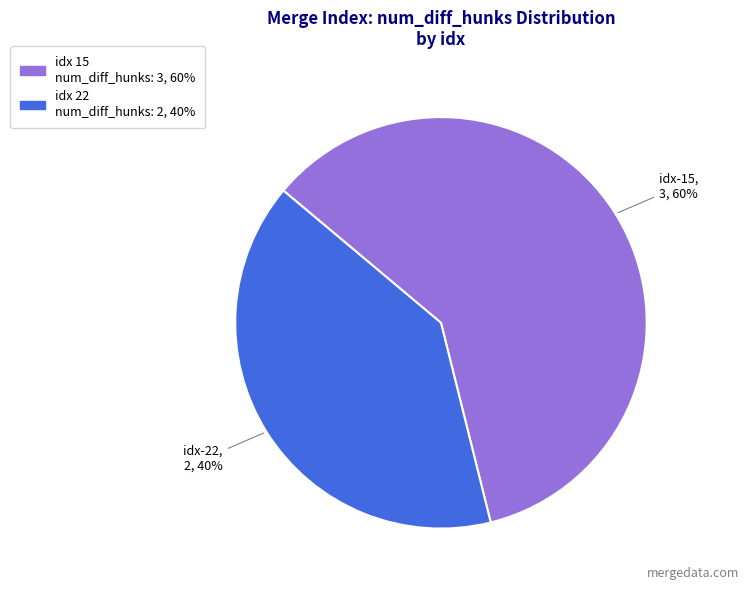

Count the number of slices in the pie.

2